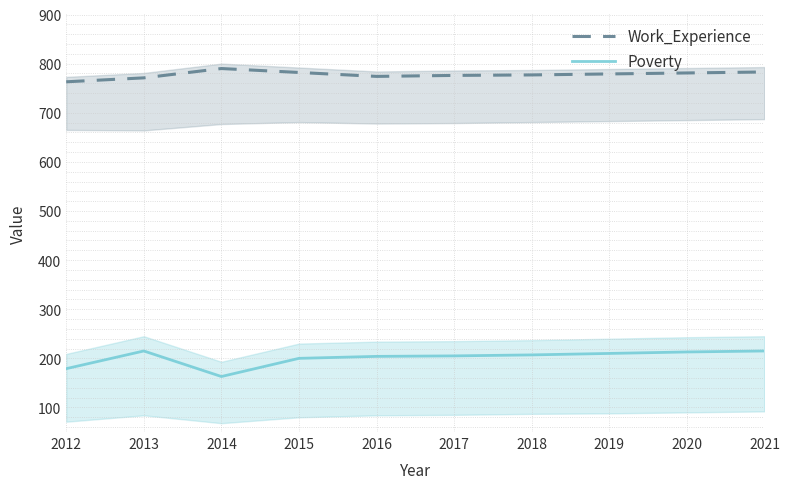

Does the chart have visible grid lines?

Yes